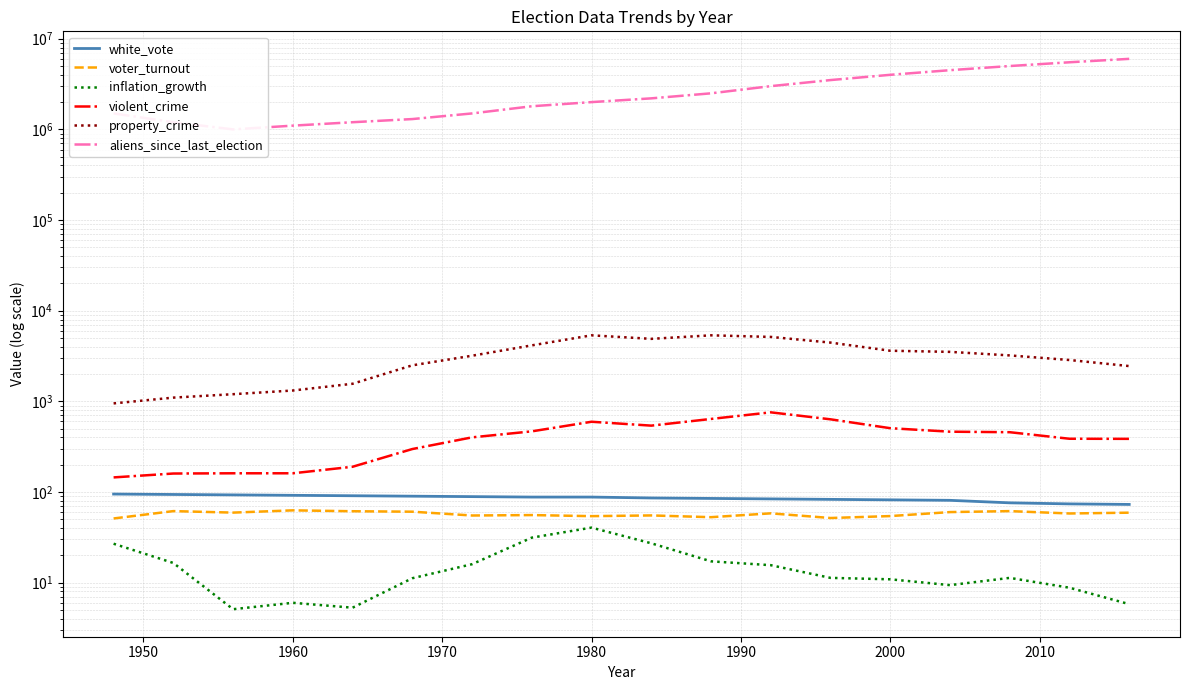

Reading right to left, transcribe all the data shown in this chart.

white_vote: 73.0	74.0	76.0	81.0	82.0	83.0	84.0	85.0	86.0	88.0	88.0	89.0	90.0	91.0	92.0	93.0	94.0	95.0
voter_turnout: 59.2	58.0	61.6	60.1	54.3	51.7	58.2	52.8	55.2	54.2	55.7	55.1	60.7	61.4	62.8	59.3	61.6	51.1
inflation_growth: 5.8	8.8	11.3	9.4	10.9	11.3	15.6	17.2	27.2	40.5	31.4	16.0	11.2	5.3	6.0	5.1	16.5	26.9
violent_crime: 386.0	387.0	457.0	463.0	506.0	634.0	757.0	640.0	540.0	596.0	467.0	401.0	298.0	190.0	161.0	161.0	160.0	145.0
property_crime: 2451.0	2859.0	3213.0	3517.0	3618.0	4450.0	5140.0	5353.0	4894.0	5353.0	4147.0	3188.0	2498.0	1564.0	1318.0	1200.0	1100.0	950.0
aliens_since_last_election: 6000000.0	5500000.0	5000000.0	4500000.0	4000000.0	3500000.0	3000000.0	2500000.0	2200000.0	2000000.0	1800000.0	1500000.0	1300000.0	1200000.0	1100000.0	1000000.0	1200000.0	1500000.0